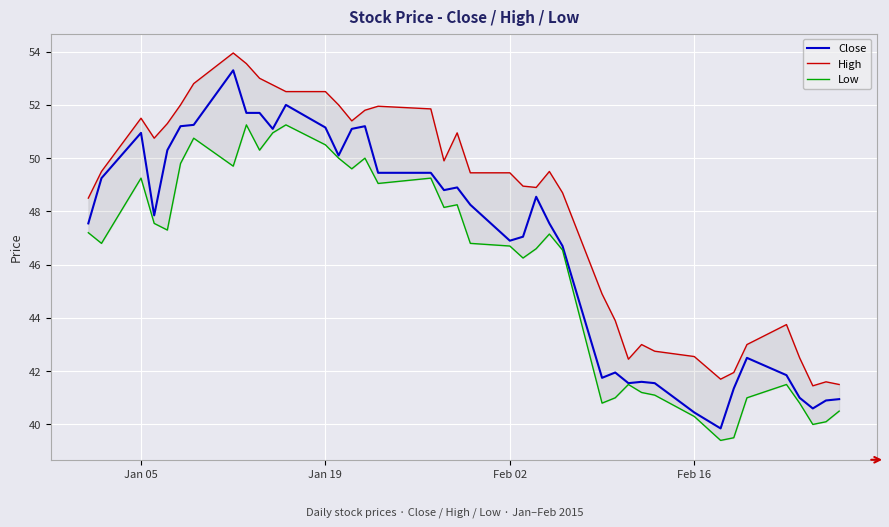

What is the minimum value for Close?

39.8